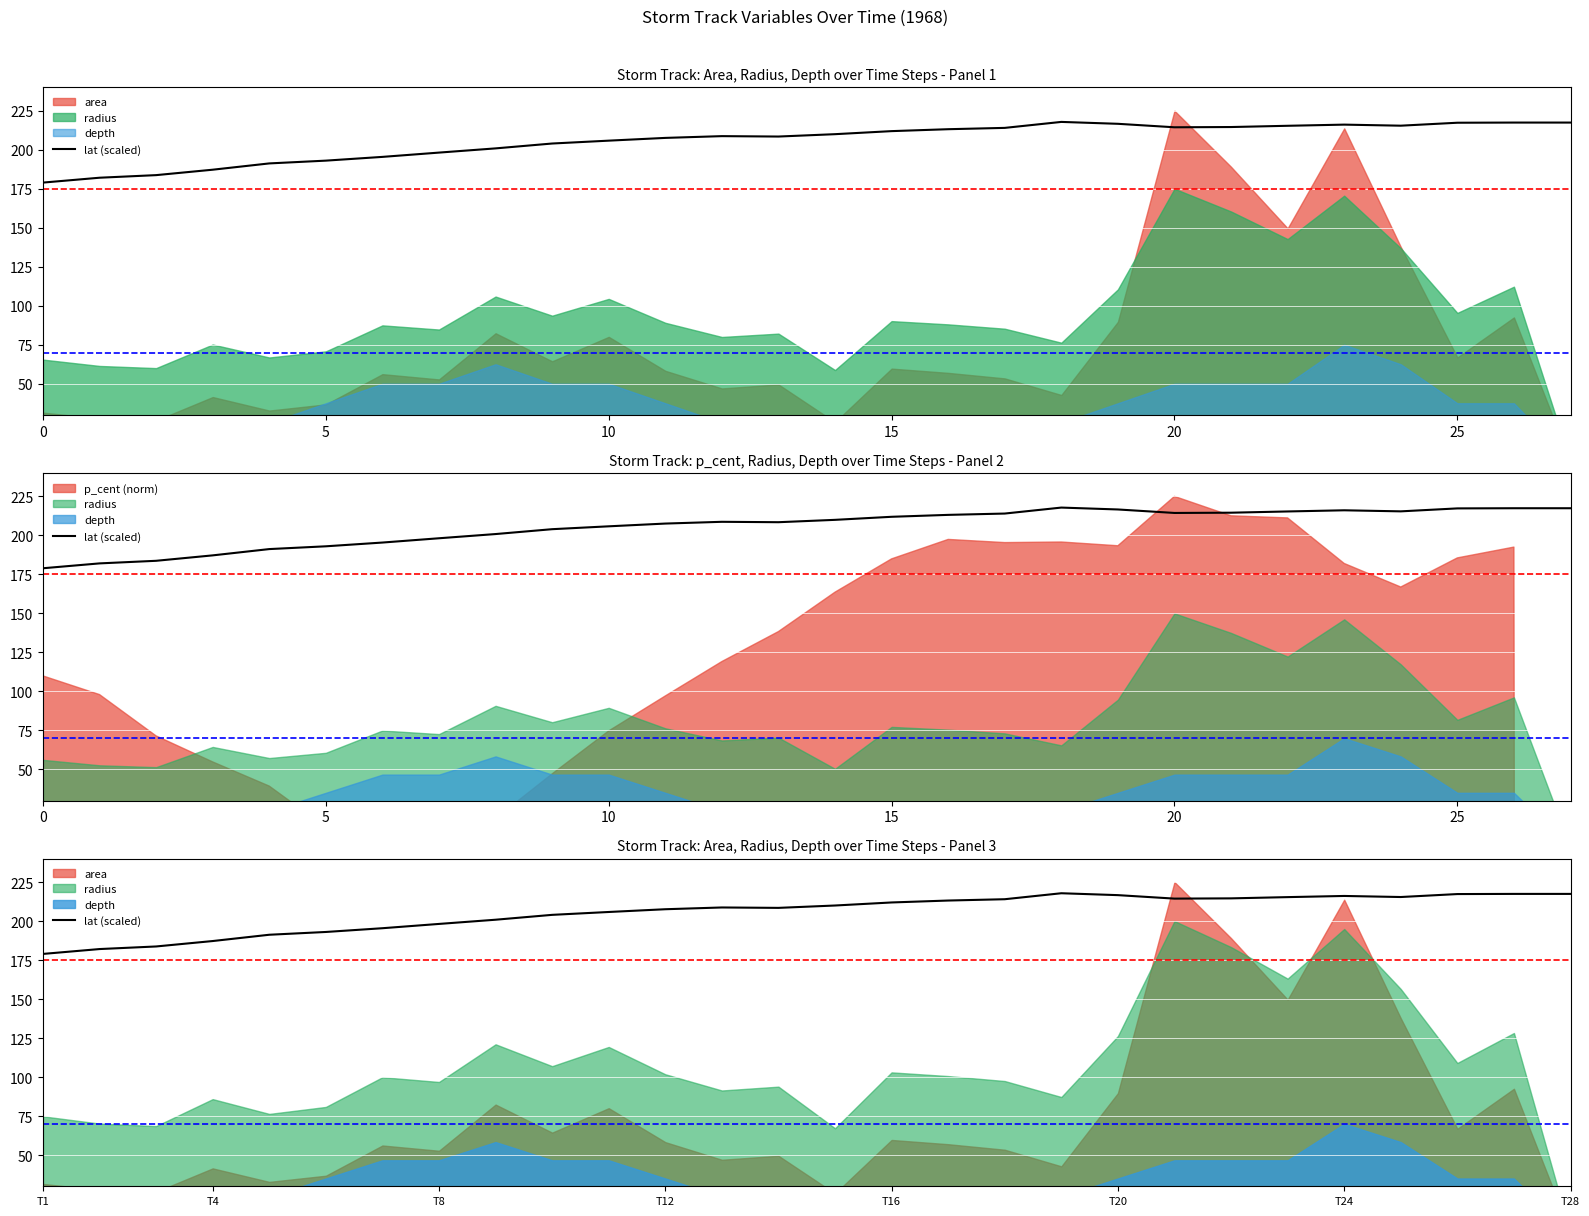

At which category does the data reach its first local valley?

13